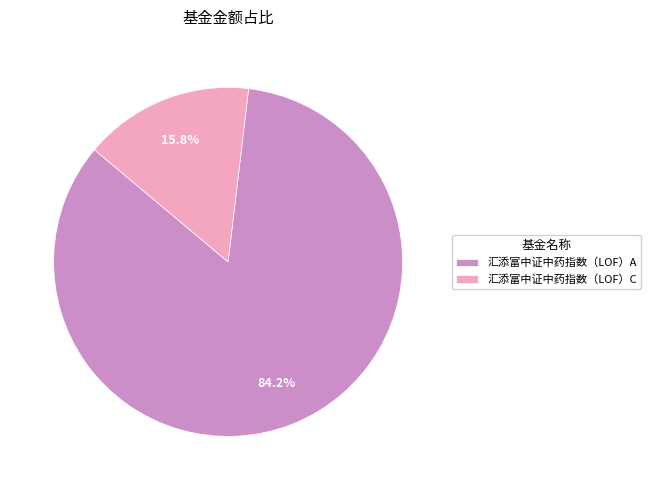

To the nearest percent, what is the difference between the largest and smallest slice percentages?

68%